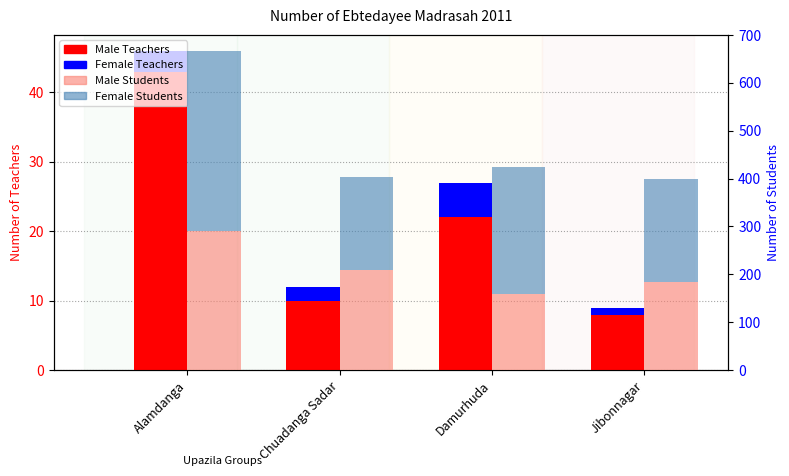

Between Chuadanga Sadar and Damurhuda, which series saw the biggest shift?

Female Students